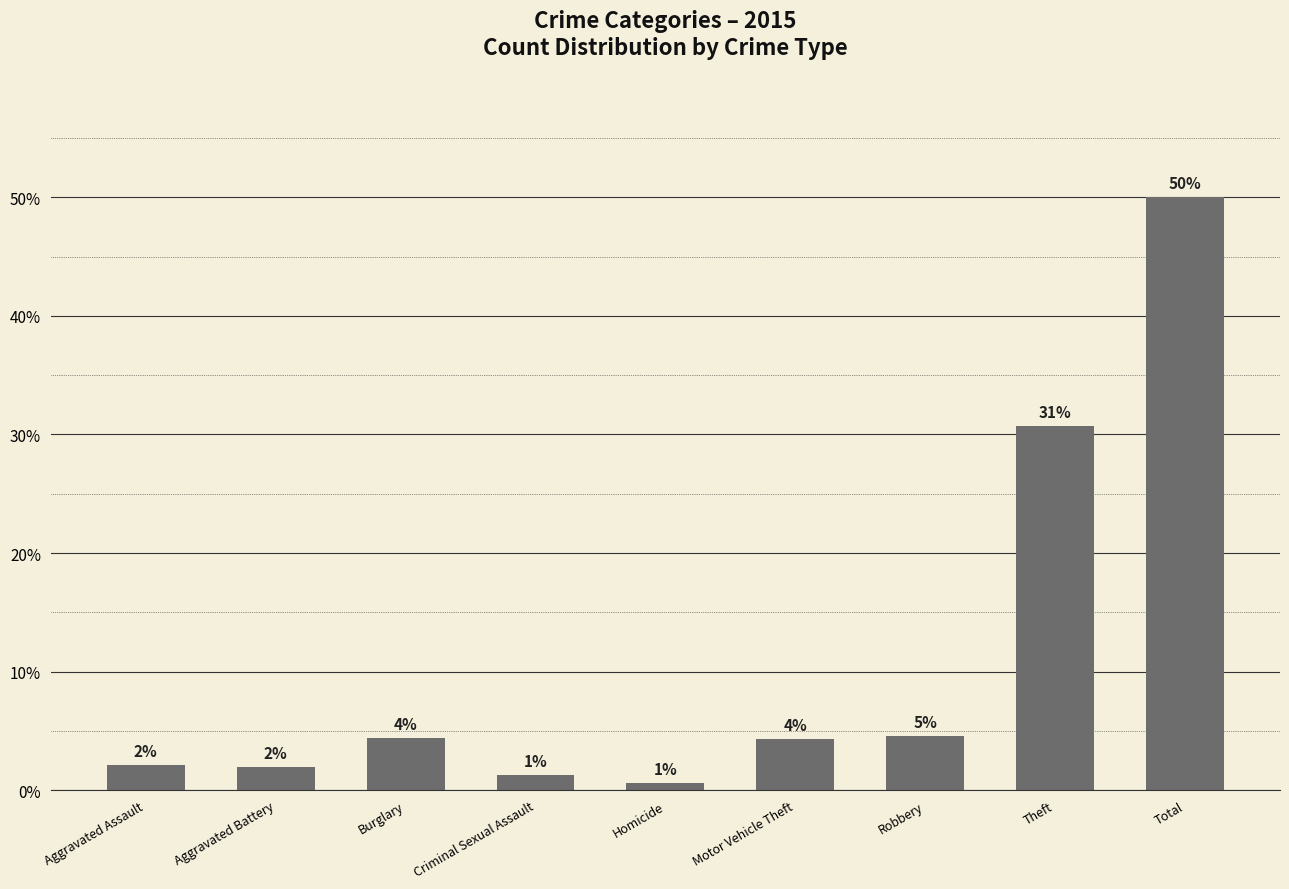

Does the chart contain any negative values?

No